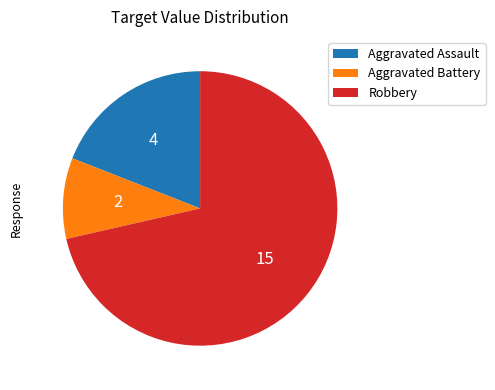

The Aggravated Battery slice represents 10% of the pie. True or false?

True